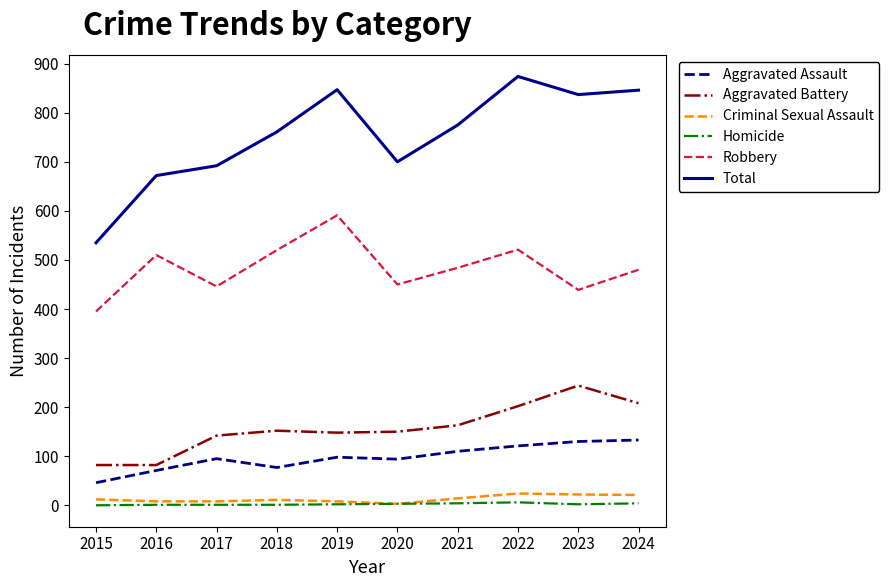

Which series has the widest spread of values?

Total